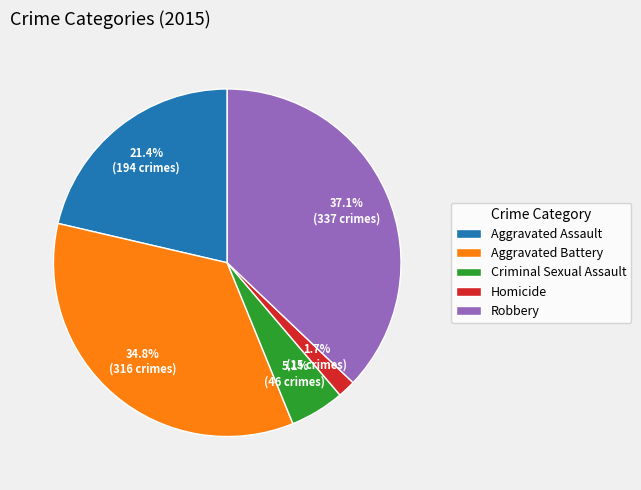

Is the sum of Aggravated Battery and Robbery greater than half?

Yes